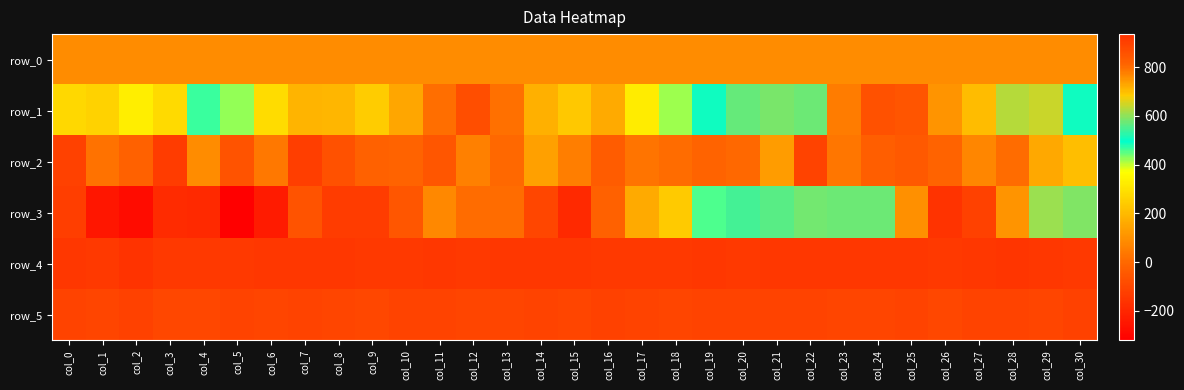

Reading left to right, list all the values displayed in this chart.

row_0: 86.5	86.5	86.6	86.6	86.7	86.7	86.8	86.8	86.9	86.9	87.0	87.0	87.1	87.1	87.1	87.2	87.3	87.3	87.3	87.4	87.4	87.5	87.5	87.6	87.6	87.7	87.7	87.7	87.8	87.8	87.9
row_1: 276.0	261.0	329.0	281.0	466.0	422.0	283.0	185.0	191.0	248.0	152.0	13.0	-76.0	21.0	176.0	237.0	164.0	322.0	419.0	508.0	570.0	586.0	576.0	779.0	859.0	850.0	753.0	700.0	630.0	645.0	508.0
row_2: -118.0	24.0	-20.0	-132.0	91.0	-64.0	38.0	-127.0	-67.0	-17.0	-12.0	-54.0	59.0	-1.0	137.0	53.0	-36.0	30.0	12.0	-13.0	0.0	127.0	-113.0	37.0	-29.0	-42.0	-15.0	74.0	9.0	157.0	210.0
row_3: -126.0	-250.0	-278.0	-185.0	-193.0	-321.0	-235.0	-64.0	-131.0	-134.0	-54.0	78.0	9.0	10.0	-101.0	-190.0	-18.0	160.0	241.0	458.0	545.0	561.0	577.0	574.0	576.0	754.0	935.0	897.0	749.0	609.0	590.0
row_4: 922.0	918.0	931.0	920.0	918.0	920.0	921.0	924.0	921.0	916.0	920.0	921.0	920.0	921.0	922.0	923.0	918.0	920.0	918.0	921.0	919.0	921.0	922.0	923.0	921.0	923.0	918.0	922.0	927.0	921.0	920.0
row_5: 893.0	890.0	897.0	885.0	885.0	893.0	890.0	895.0	888.0	883.0	892.0	895.0	889.0	886.0	895.0	888.0	896.0	892.0	886.0	895.0	891.0	893.0	895.0	888.0	890.0	895.0	885.0	895.0	895.0	890.0	896.0